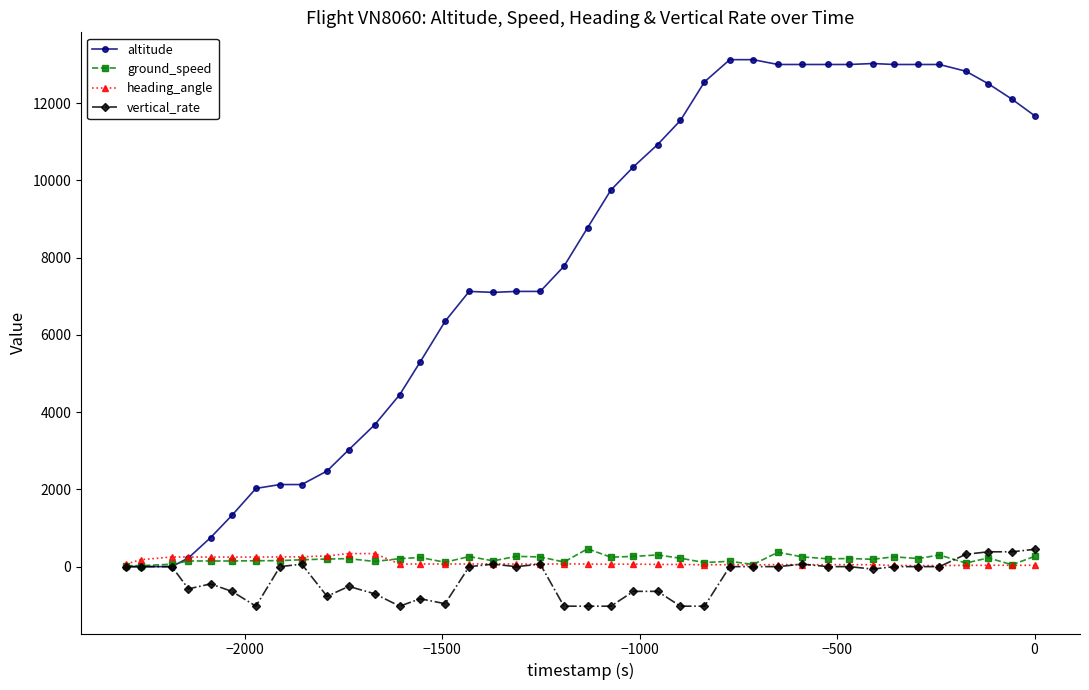

How many data points in heading_angle are less than 66?

20